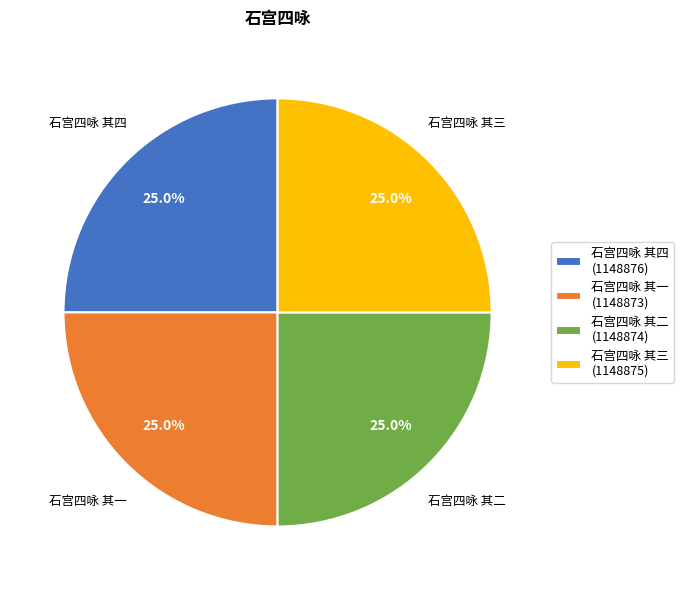

What percentage is NOT represented by 石宫四咏 其三?

75.0%